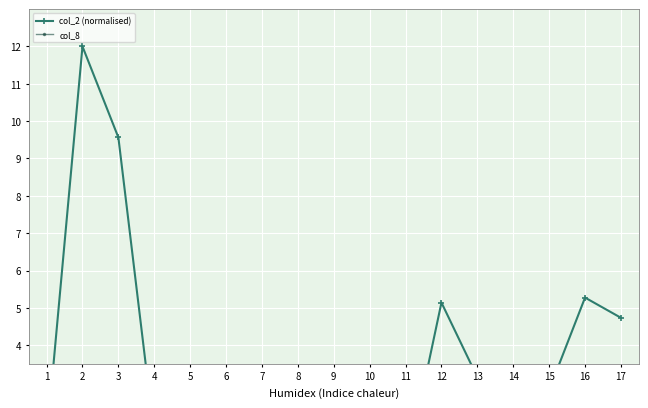

Between which two adjacent categories do col_2 (normalised) and col_8 first intersect?

3 and 4